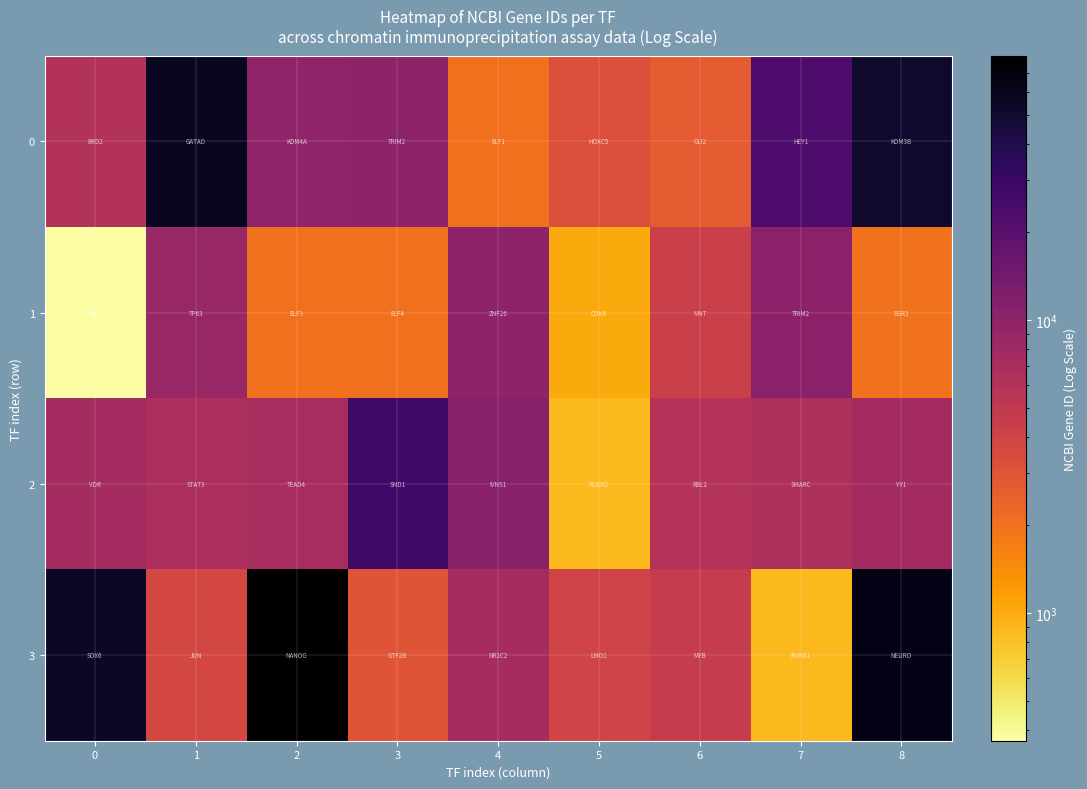

At 7, list the series in order from largest to smallest.

0, 1, 2, 3